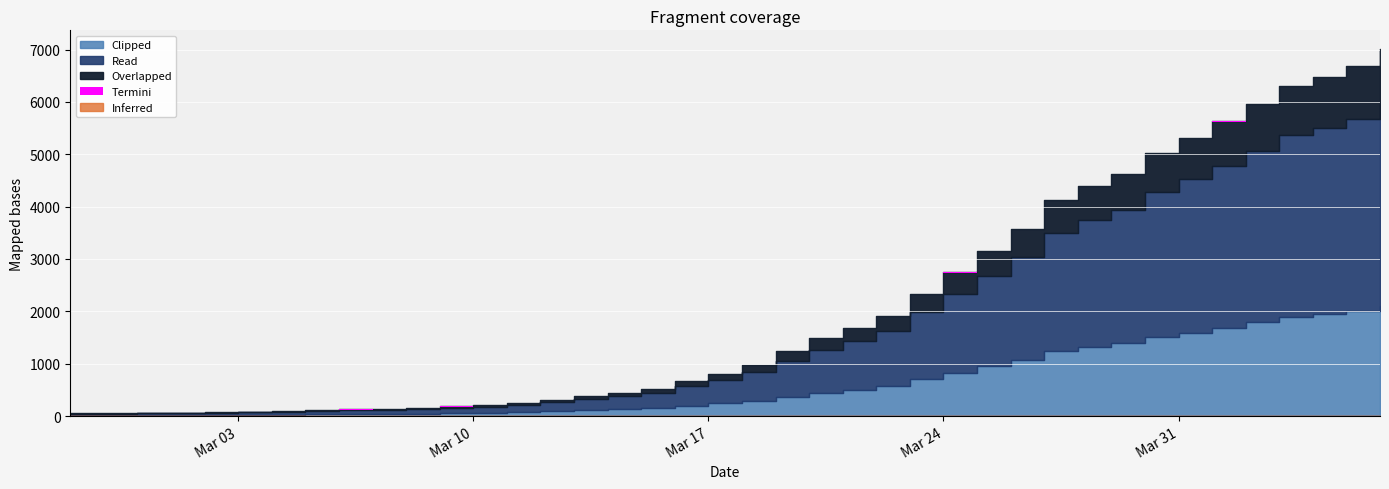

What is the label of the 18th point from the left?

2020-03-15